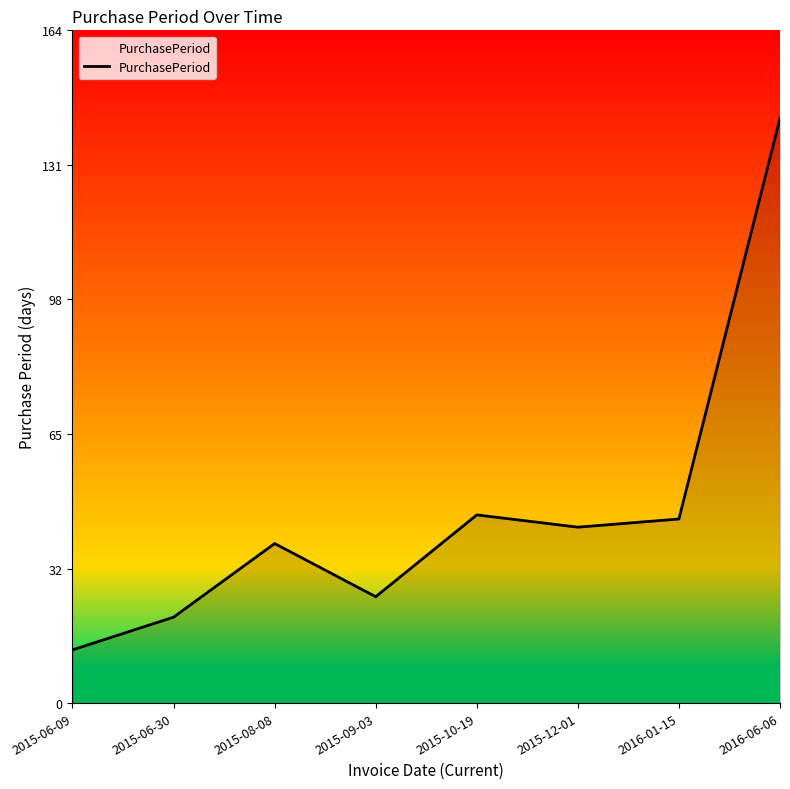

Which has a higher value, 2015-10-19 or 2015-06-30?

2015-10-19